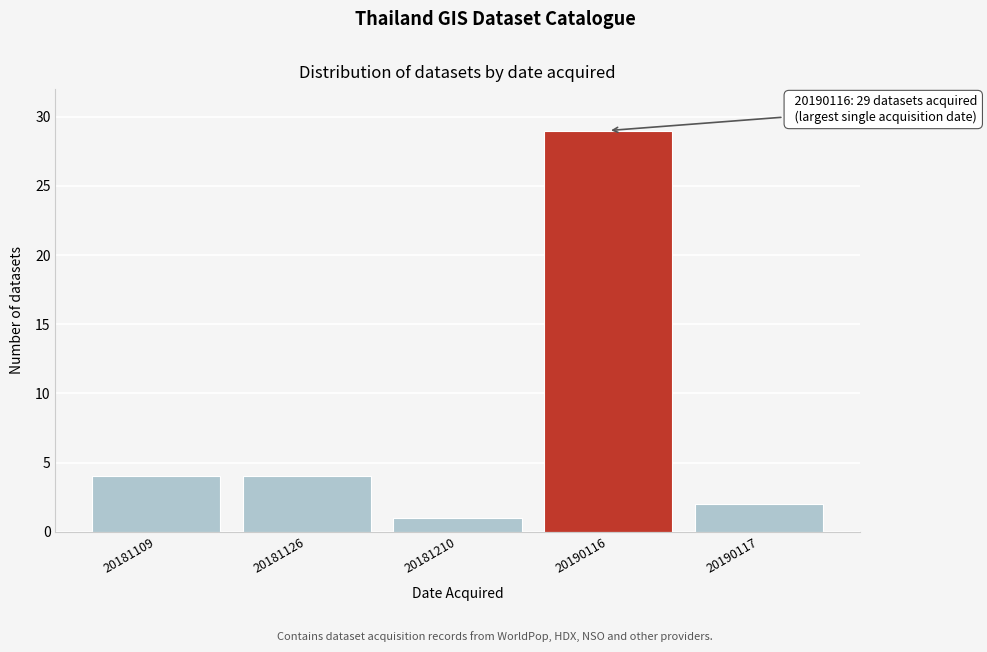

Reading right to left, what are all the values shown in this chart?

20190117=2	20190116=29	20181210=1	20181126=4	20181109=4